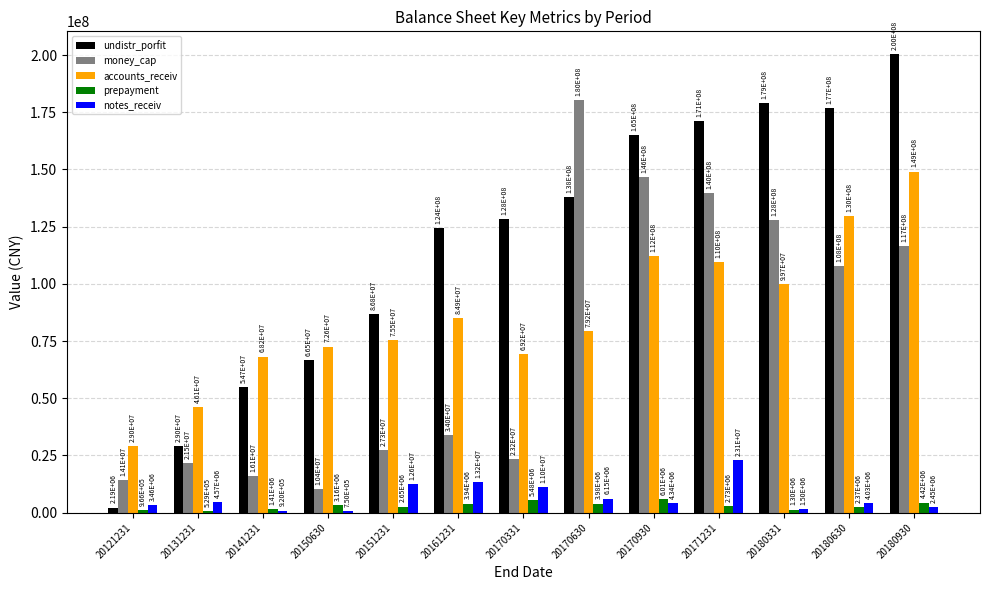

Which series has the widest spread of values?

undistr_porfit